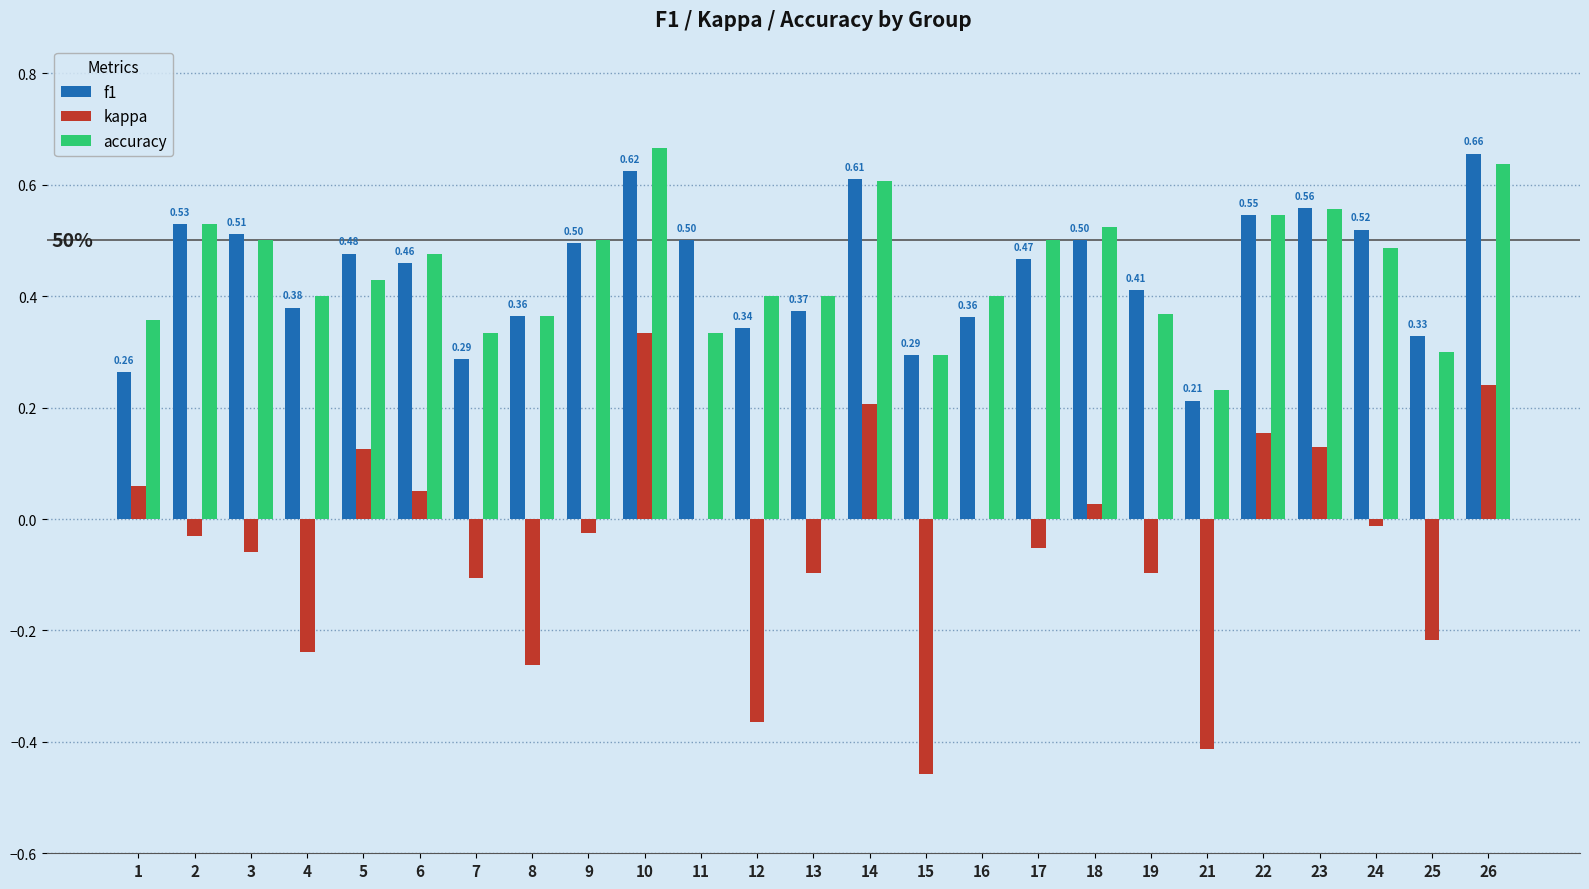

At which category is the sum across all series the highest?

10